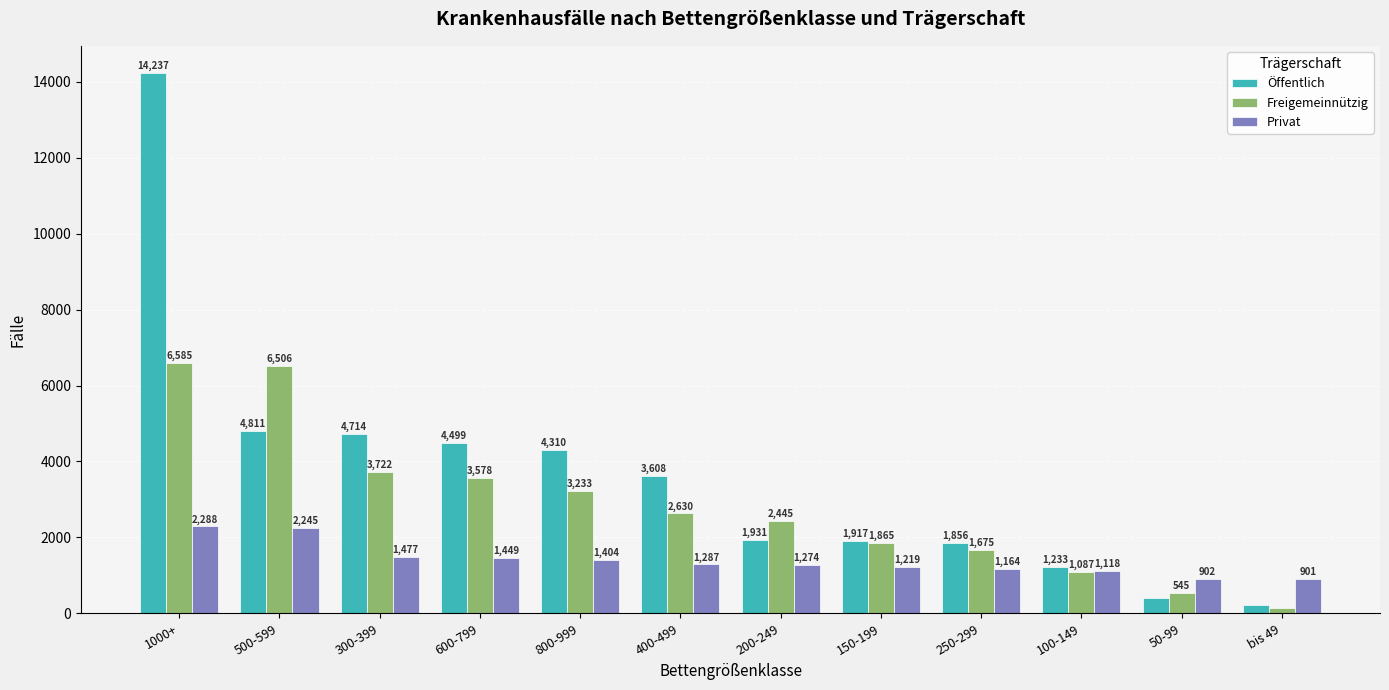

Reading left to right, extract all data points from this chart.

Öffentlich: 1000+=14237	500-599=4811	300-399=4714	600-799=4499	800-999=4310	400-499=3608	200-249=1931	150-199=1917	250-299=1856	100-149=1233	50-99=393	bis 49=210
Freigemeinnützig: 1000+=6585	500-599=6506	300-399=3722	600-799=3578	800-999=3233	400-499=2630	200-249=2445	150-199=1865	250-299=1675	100-149=1087	50-99=545	bis 49=139
Privat: 1000+=2288	500-599=2245	300-399=1477	600-799=1449	800-999=1404	400-499=1287	200-249=1274	150-199=1219	250-299=1164	100-149=1118	50-99=902	bis 49=901